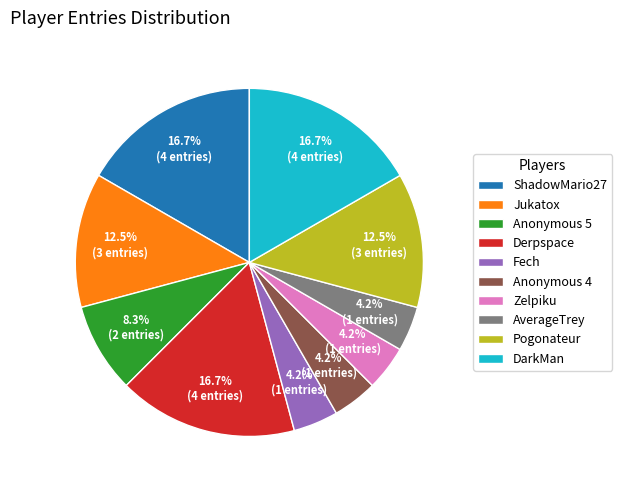

Combined, do Anonymous 5 and Derpspace account for over 50%?

No